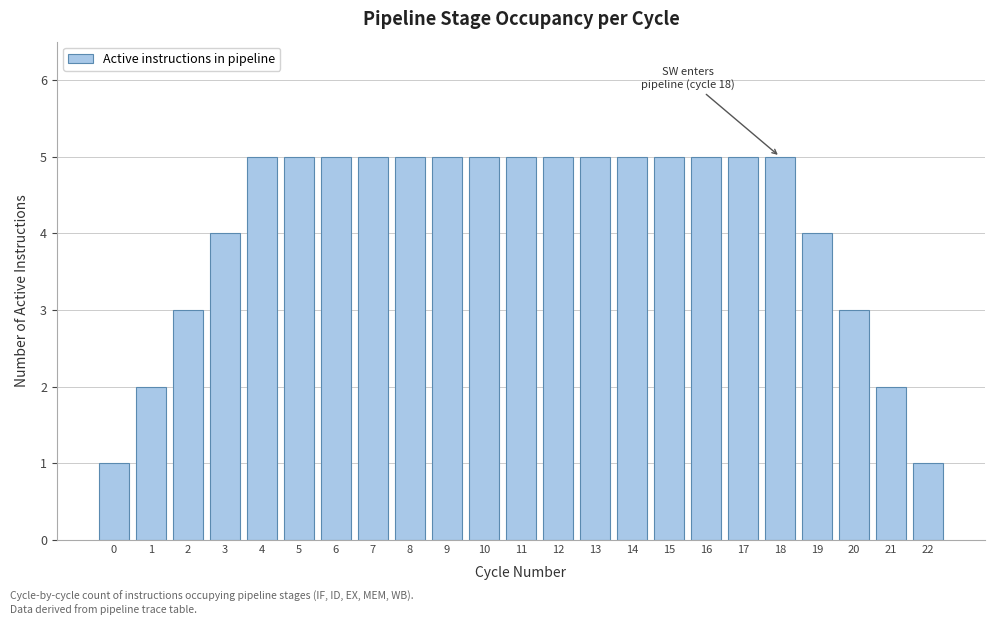

Reading left to right, what are all the values shown in this chart?

0=1	1=2	2=3	3=4	4=5	5=5	6=5	7=5	8=5	9=5	10=5	11=5	12=5	13=5	14=5	15=5	16=5	17=5	18=5	19=4	20=3	21=2	22=1